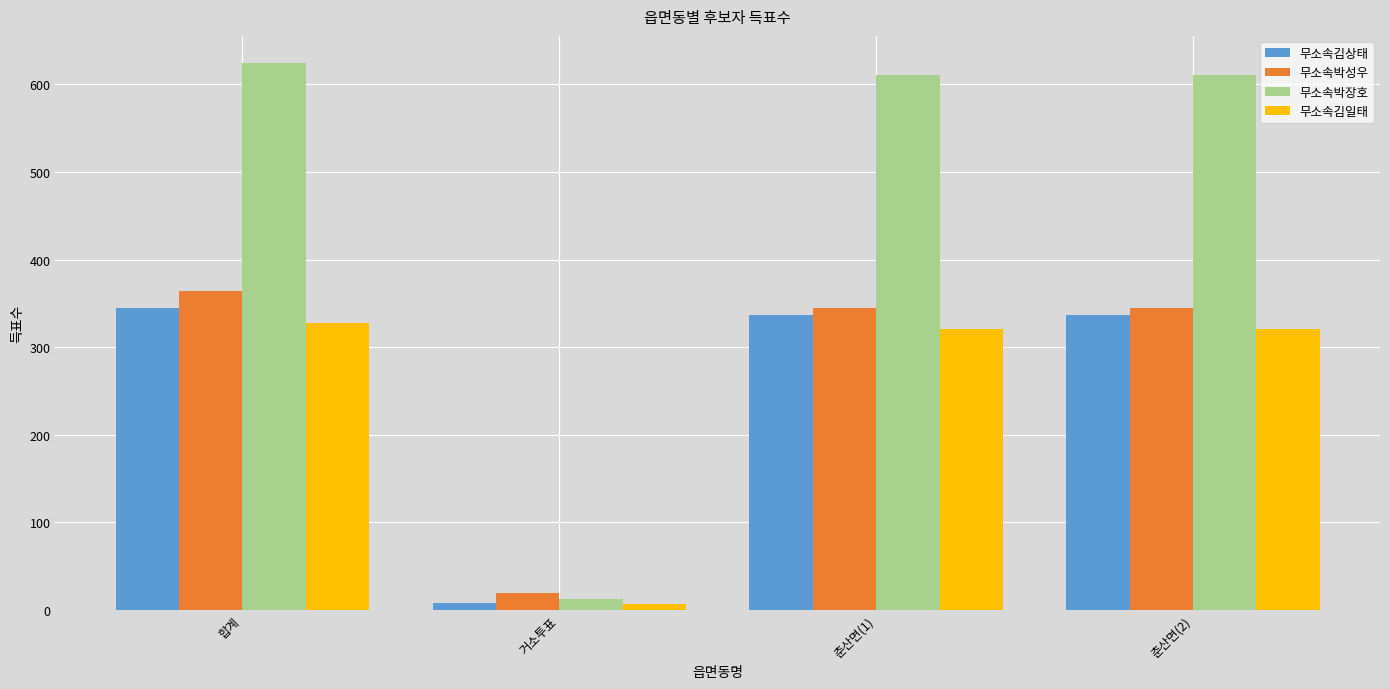

How many groups of bars are there?

4